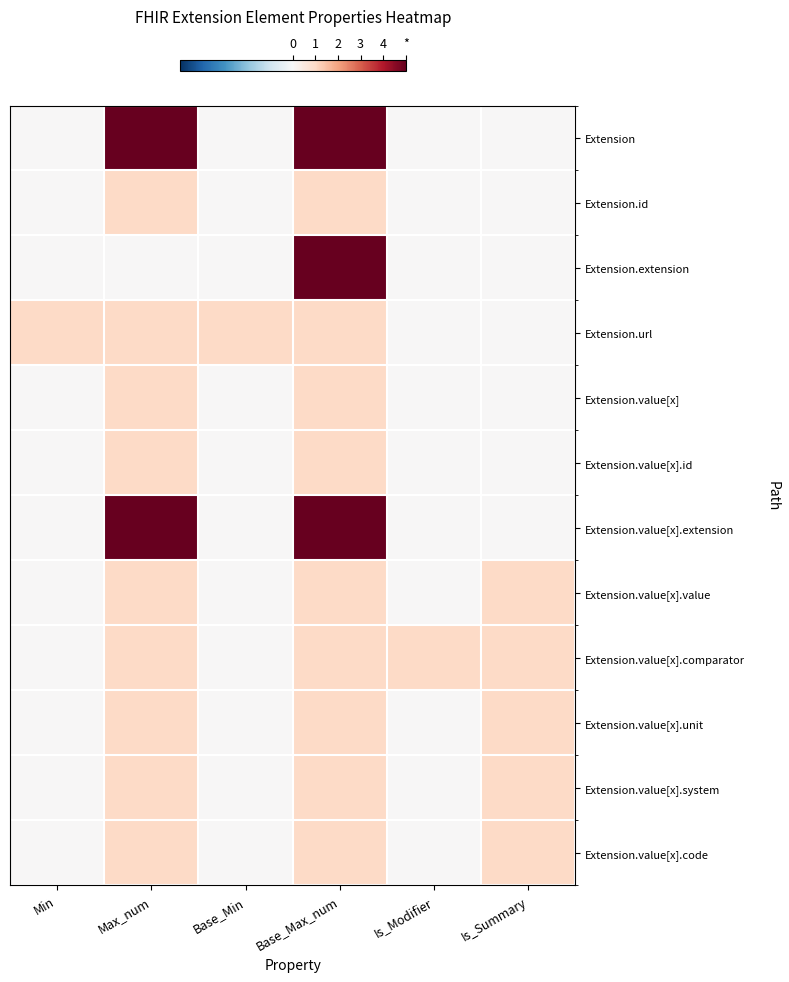

At Is_Summary, list the series in order from largest to smallest.

Extension.value[x].value, Extension.value[x].comparator, Extension.value[x].unit, Extension.value[x].system, Extension.value[x].code, Extension, Extension.id, Extension.extension, Extension.url, Extension.value[x], Extension.value[x].id, Extension.value[x].extension